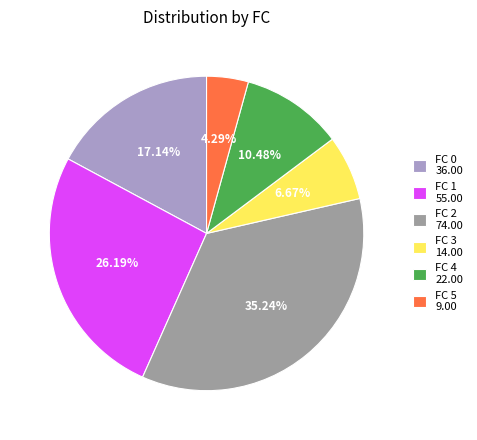

Rank the categories by value from highest to lowest.

FC 2 74.00, FC 1 55.00, FC 0 36.00, FC 4 22.00, FC 3 14.00, FC 5 9.00